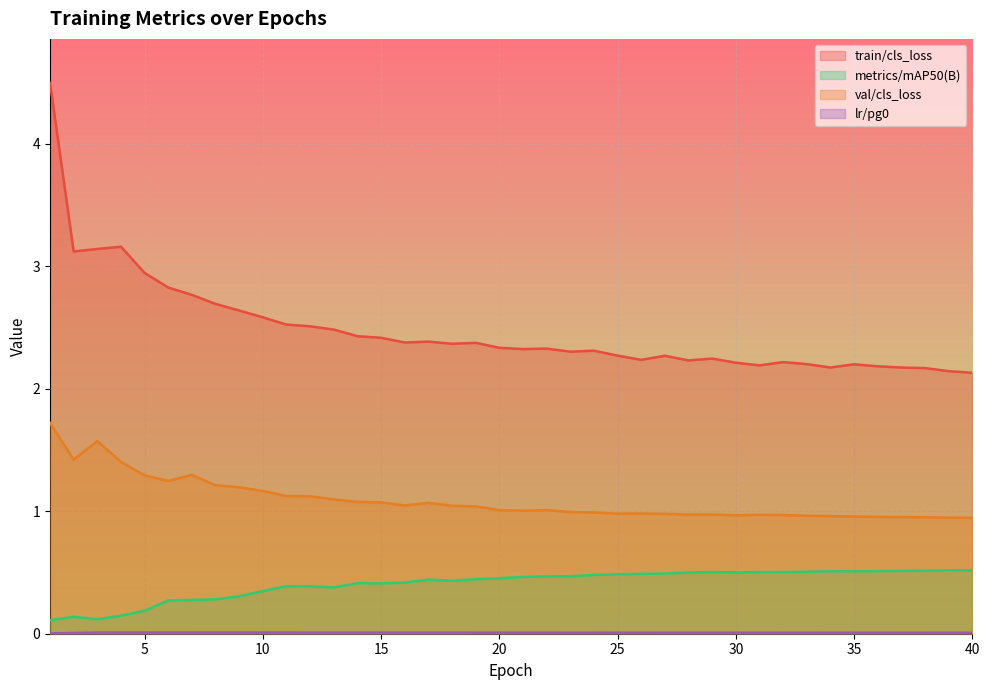

True or false: val/cls_loss has a value of 0.7 at 13.

False